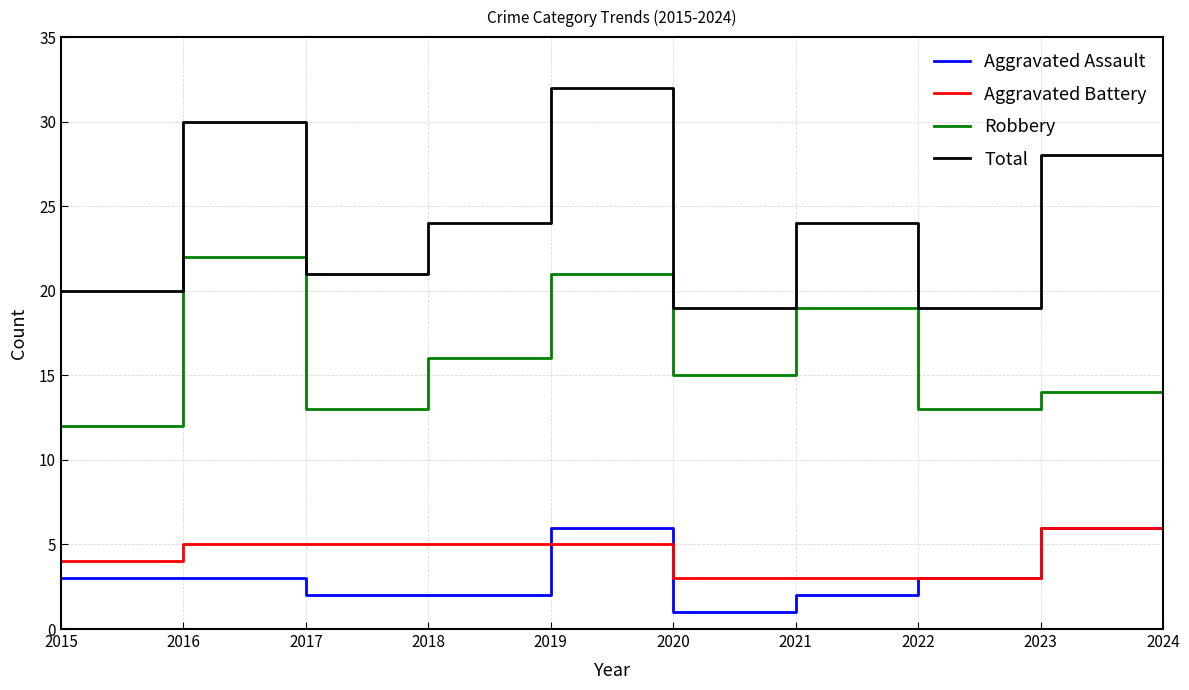

What is the difference between the maximum and minimum values in the Aggravated Battery series?

7